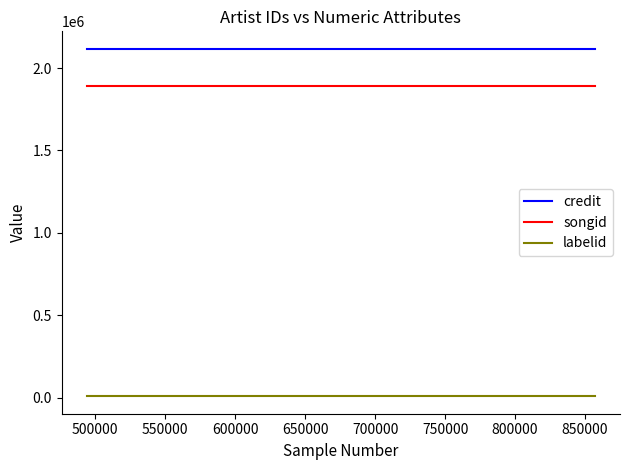

What is the smallest value displayed?

7405